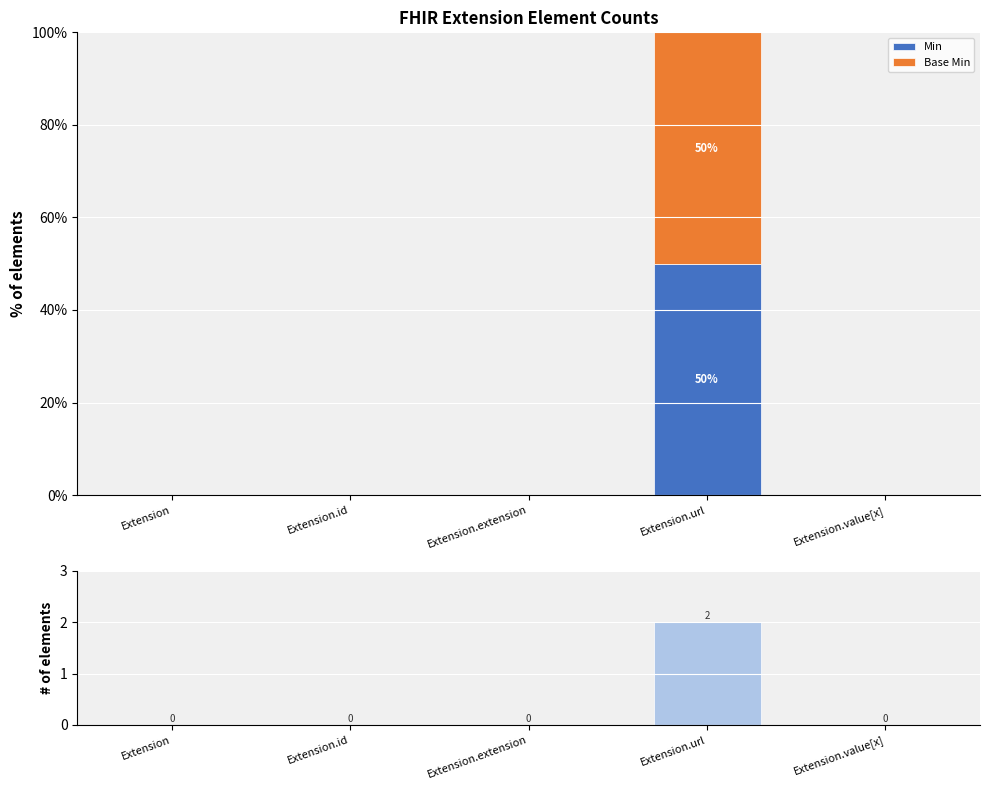

Which series has the largest total across all categories?

Min